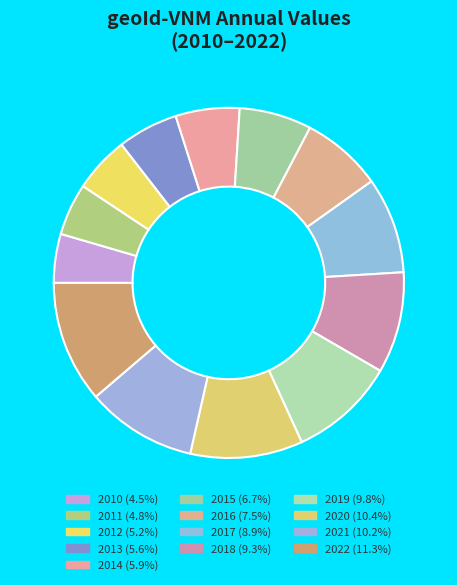

Count the number of slices in the pie.

13